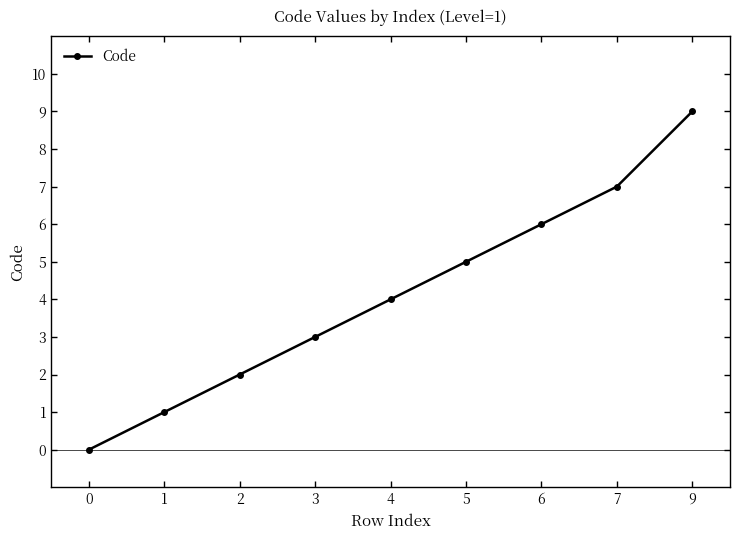

Reading right to left, what are all the values shown in this chart?

9	7	6	5	4	3	2	1	0